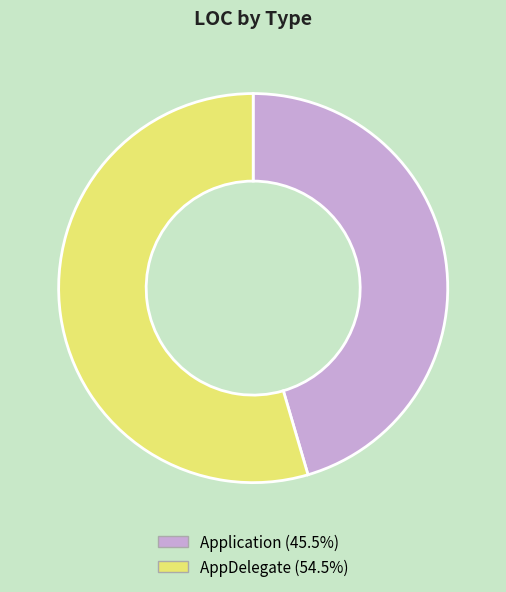

Does Application account for over 50% of the chart?

No